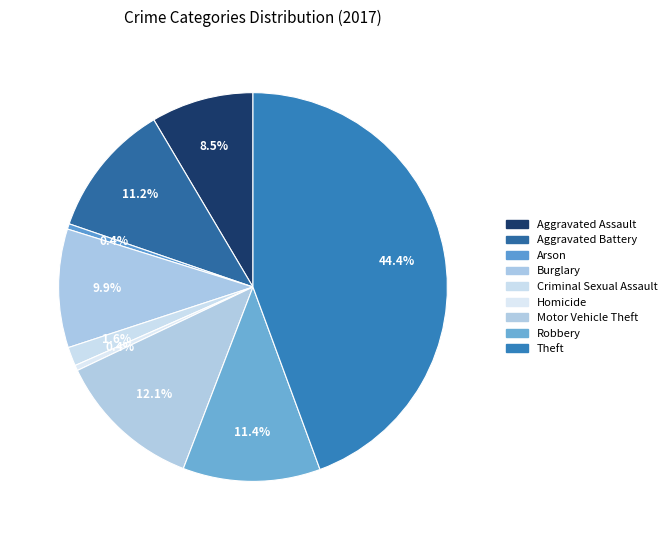

Count the number of slices in the pie.

9